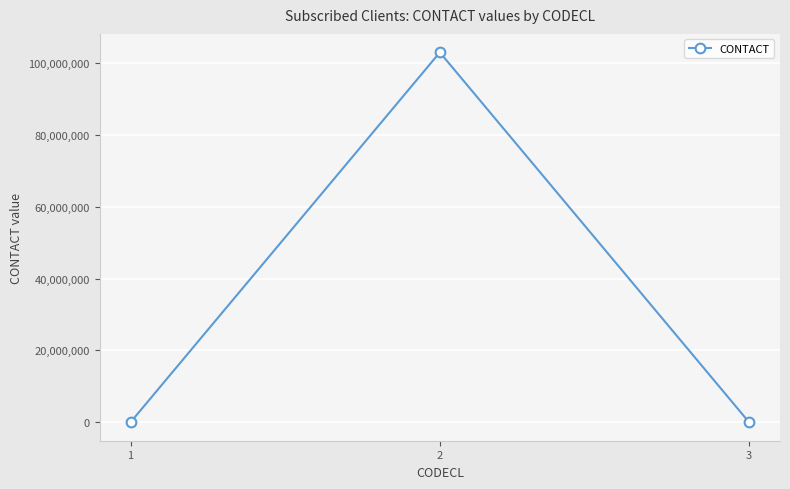

The value at 1 is 0. True or false?

True